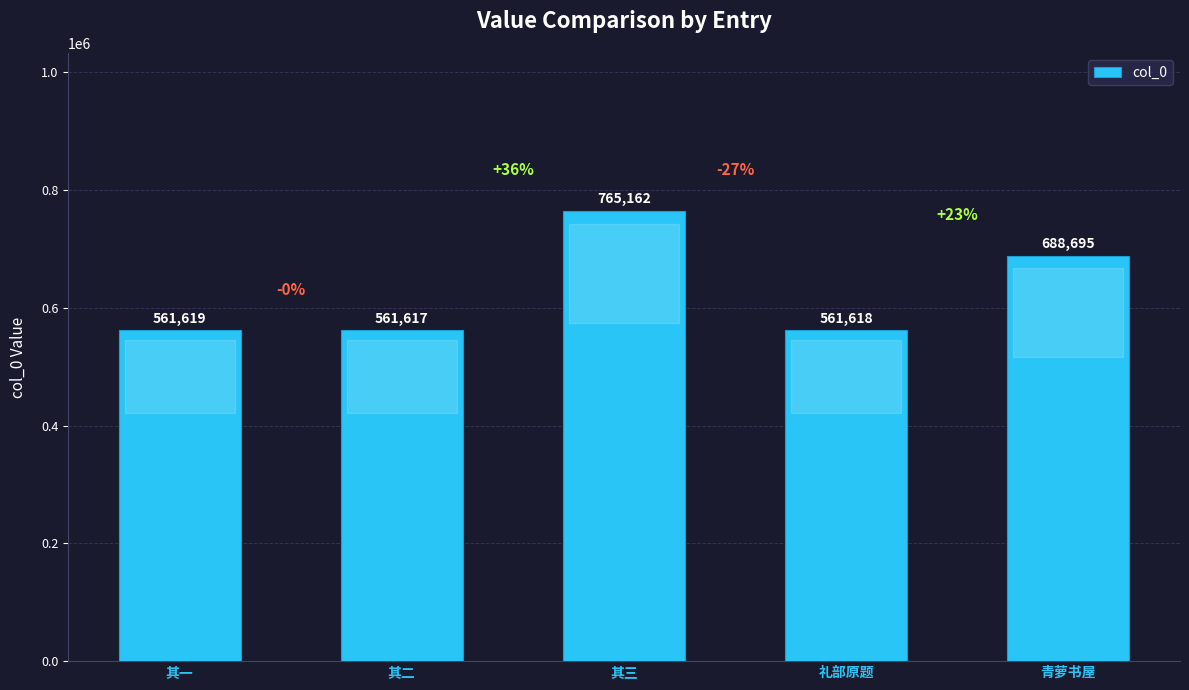

What is the change in value from 其三 to 礼部原题?

-203544